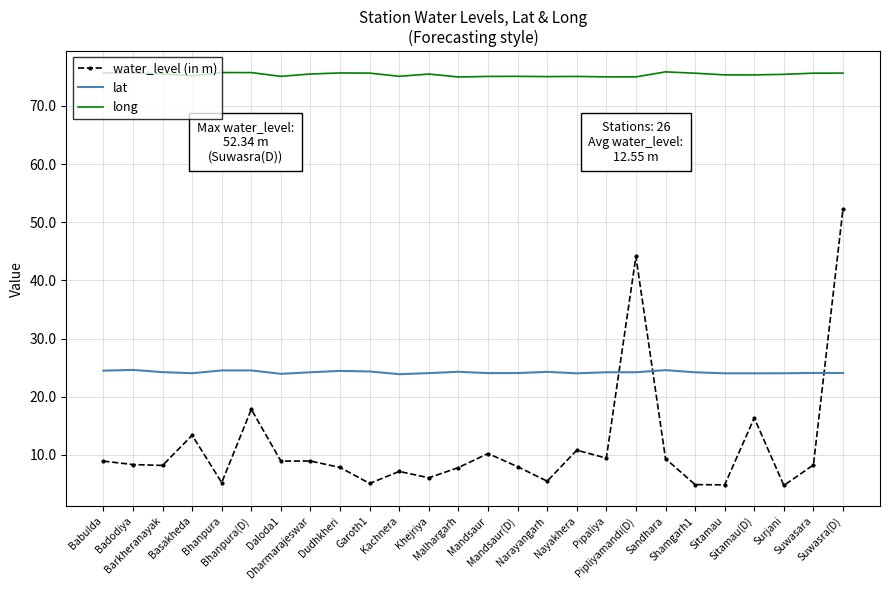

True or false: water_level (in m) and lat cross at least once.

True